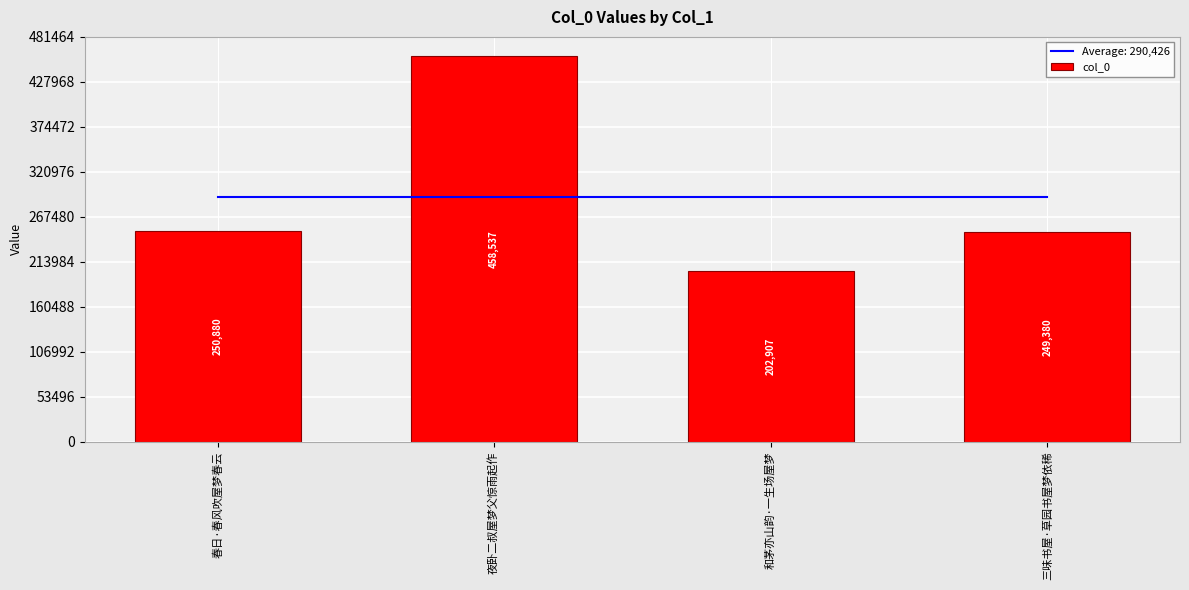

Where does the data first go above 250880?

夜卧二叔屋梦父惊雨起作